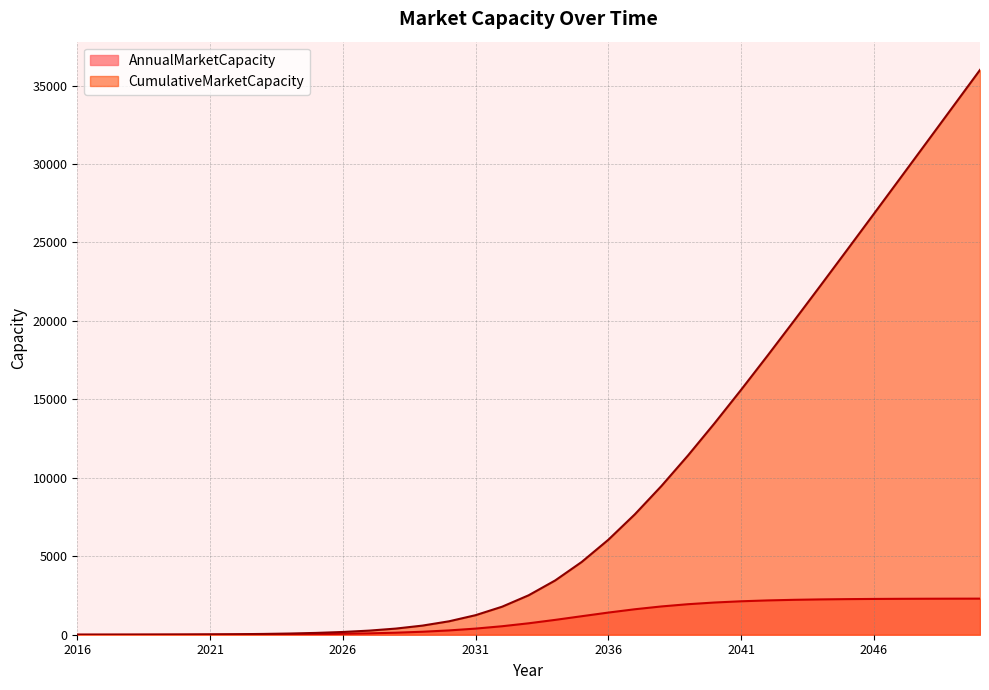

What is the greatest value displayed?

36000.0